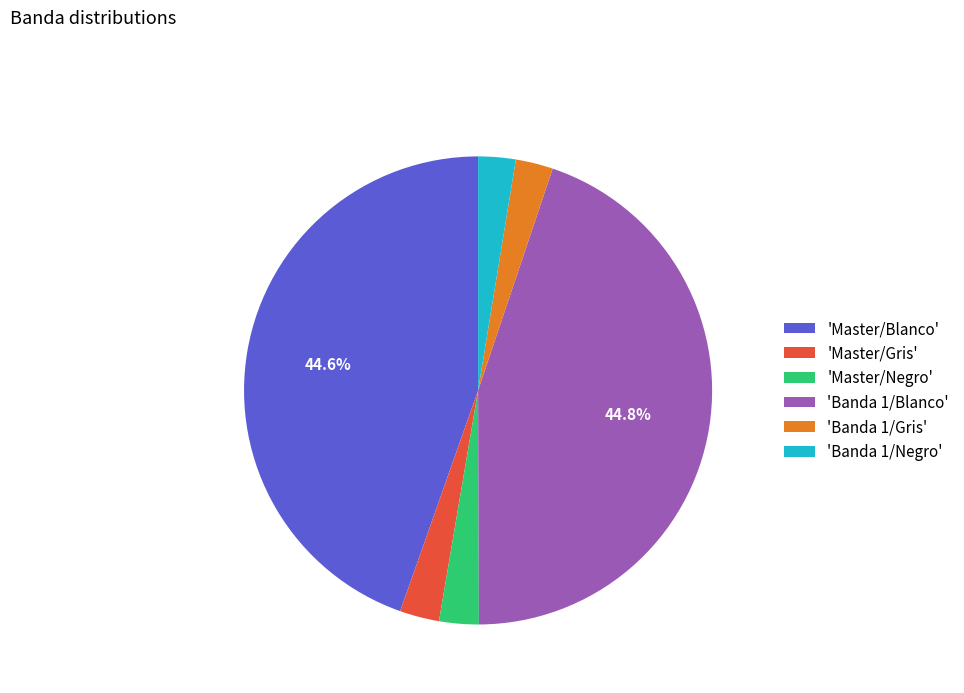

Between 'Master/Gris' and 'Master/Blanco', which is larger?

'Master/Blanco'